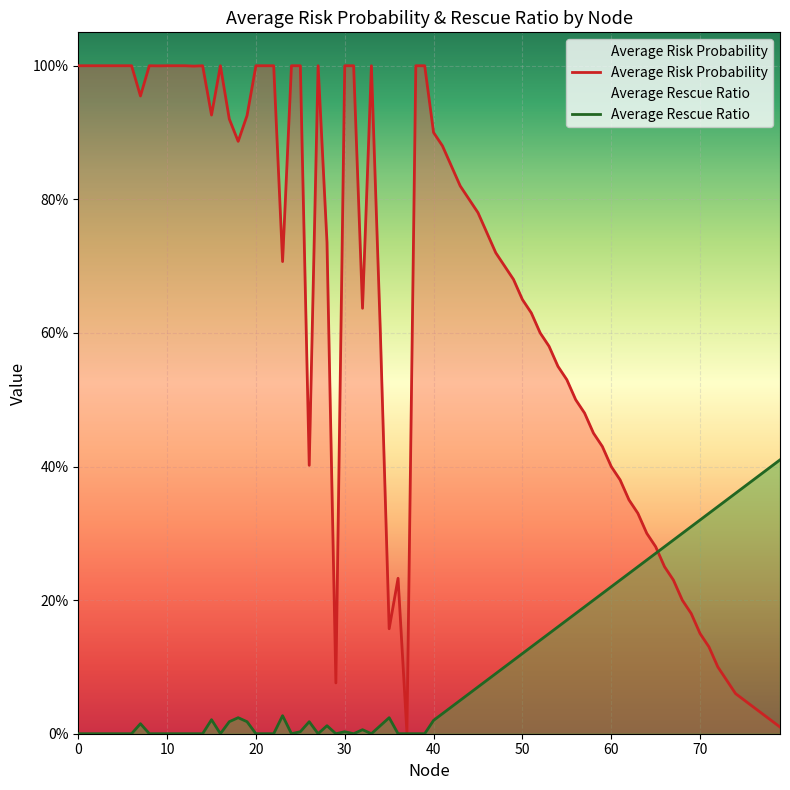

Rank the series by their average value, from highest to lowest.

Average Risk Probability, Average Rescue Ratio